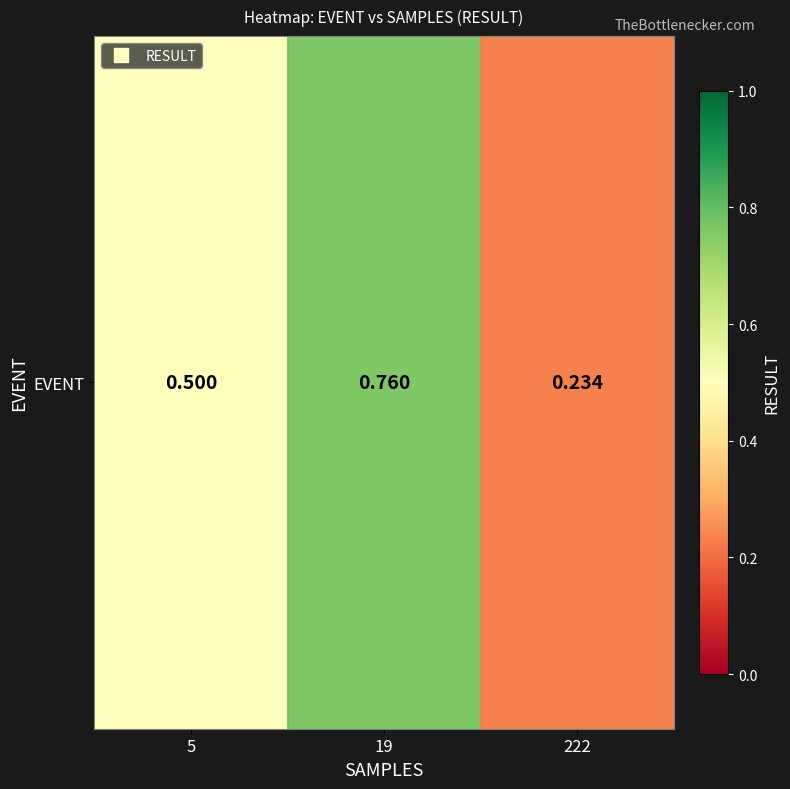

What is the smallest value displayed?

0.2